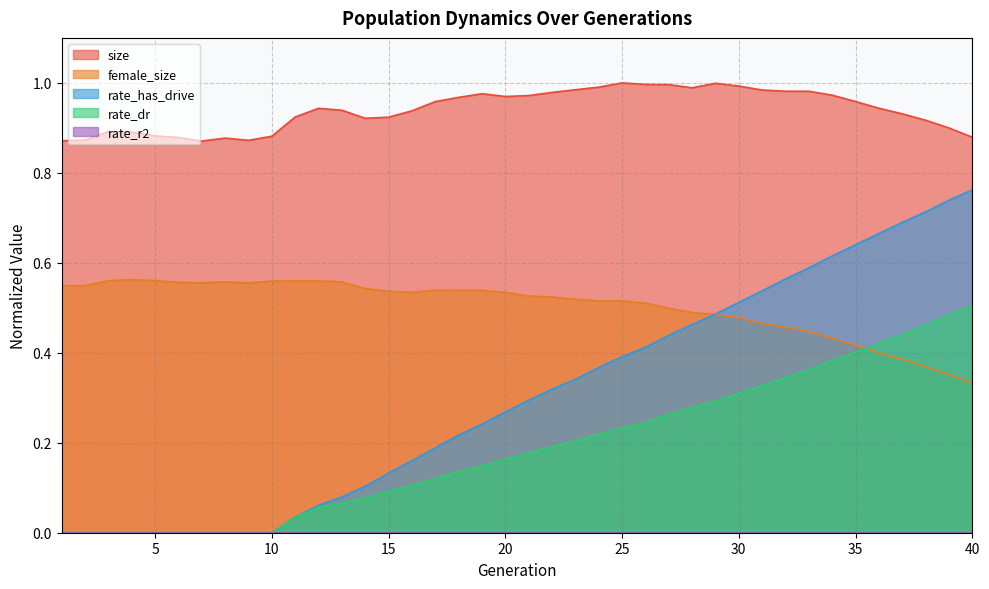

What is the total value across all series at 19?

1.9